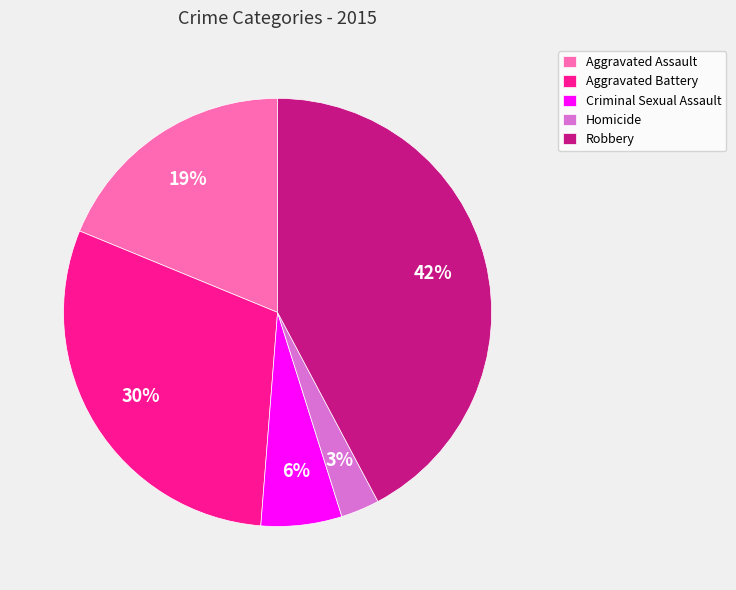

Is the sum of Aggravated Assault and Aggravated Battery greater than half?

No